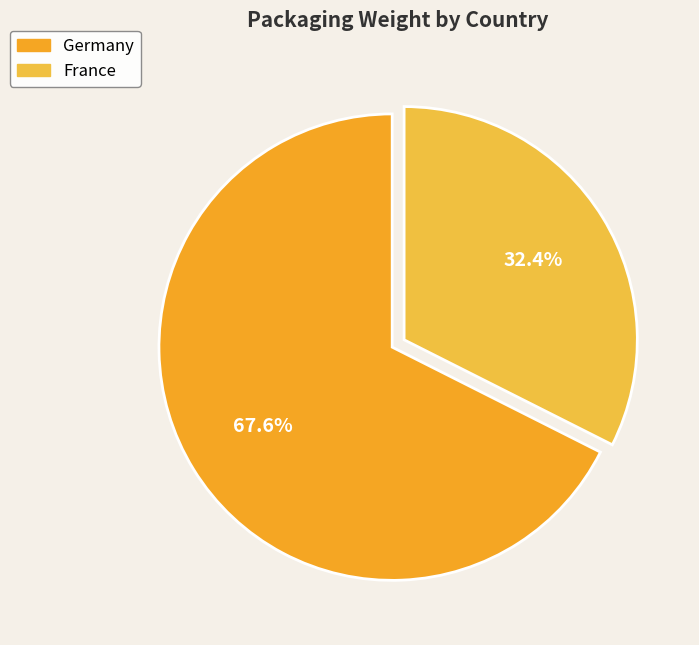

To the nearest percent, what is the average slice percentage?

50%